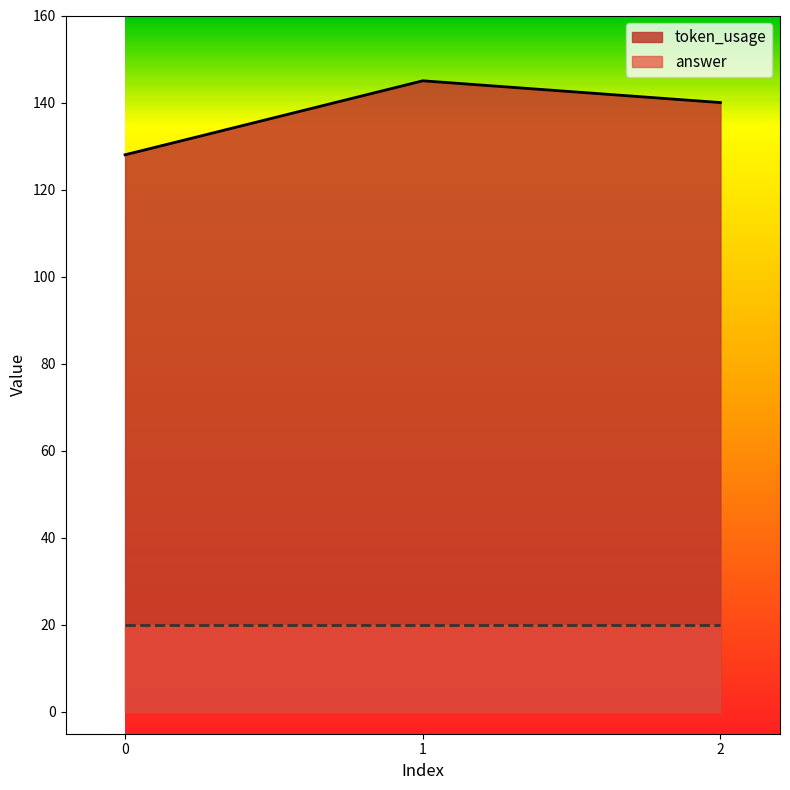

Does the chart display data point markers on the line(s)?

No